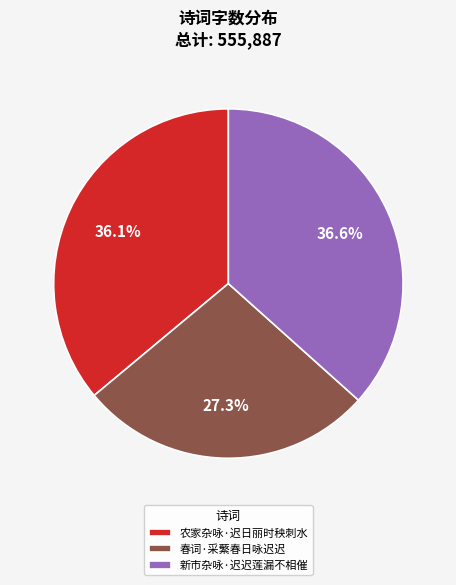

True or false: 春词·采蘩春日咏迟迟 accounts for 34% of the total.

False